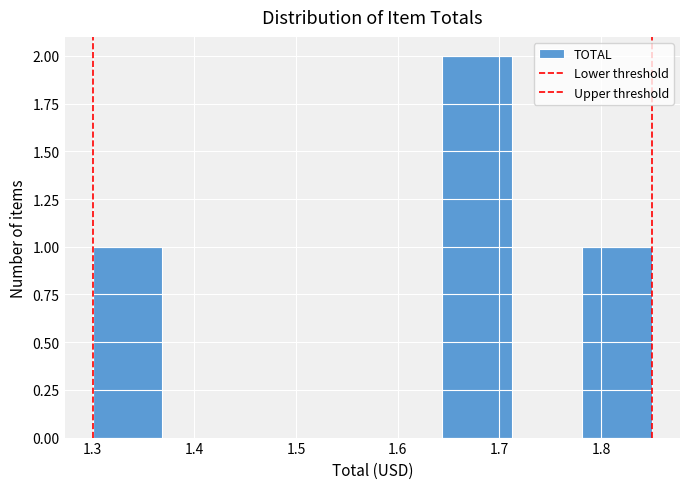

Over which range of the x-axis is the bar tallest?

1.64 to 1.71